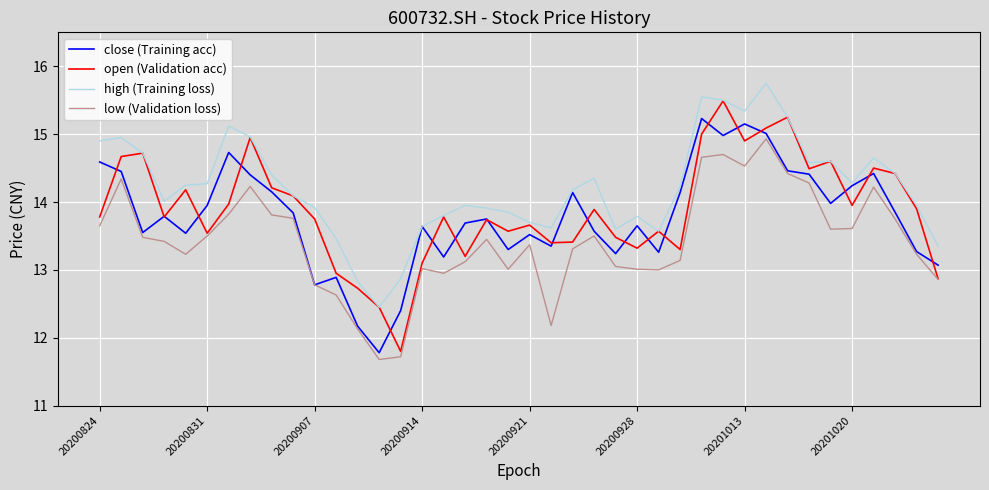

True or false: open (Validation acc) has more than 2 points higher than both neighbors.

True